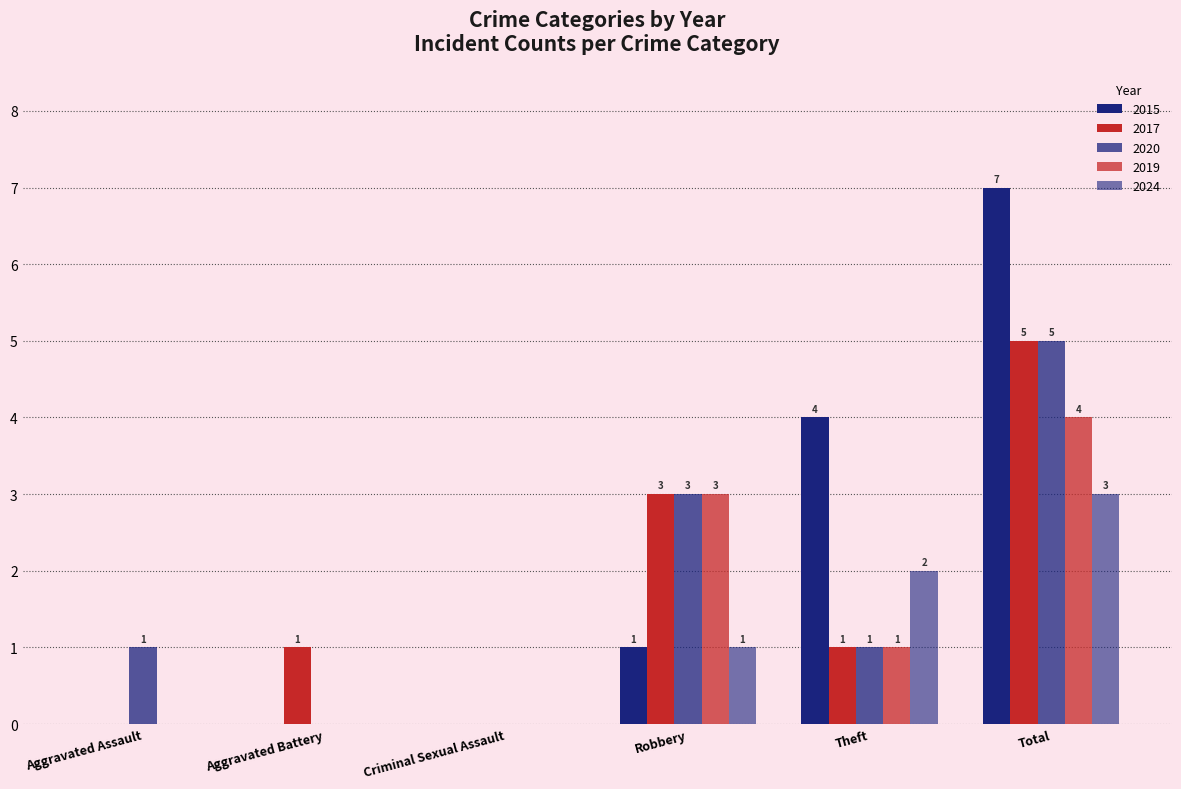

Reading right to left, what are all the values shown in this chart?

2015: Total=7	Theft=4	Robbery=1	Criminal Sexual Assault=0	Aggravated Battery=0	Aggravated Assault=0
2017: Total=5	Theft=1	Robbery=3	Criminal Sexual Assault=0	Aggravated Battery=1	Aggravated Assault=0
2020: Total=5	Theft=1	Robbery=3	Criminal Sexual Assault=0	Aggravated Battery=0	Aggravated Assault=1
2019: Total=4	Theft=1	Robbery=3	Criminal Sexual Assault=0	Aggravated Battery=0	Aggravated Assault=0
2024: Total=3	Theft=2	Robbery=1	Criminal Sexual Assault=0	Aggravated Battery=0	Aggravated Assault=0